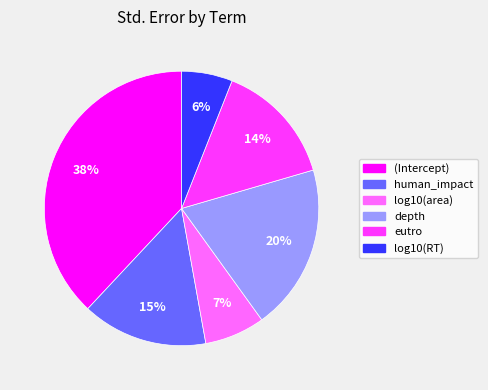

How many segments does this pie chart have?

6